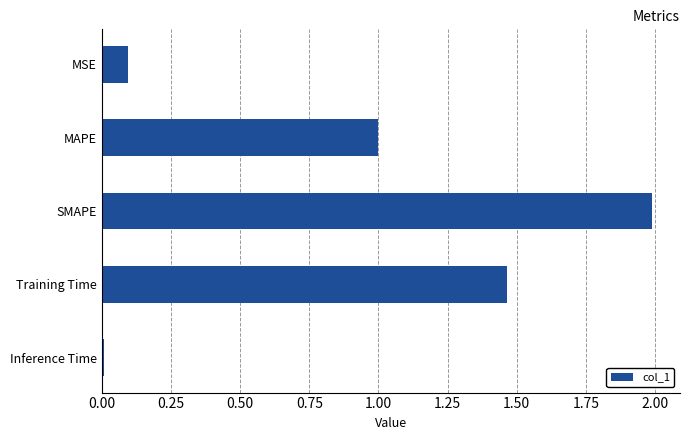

What is the label of the 1st bar from the bottom?

Inference Time